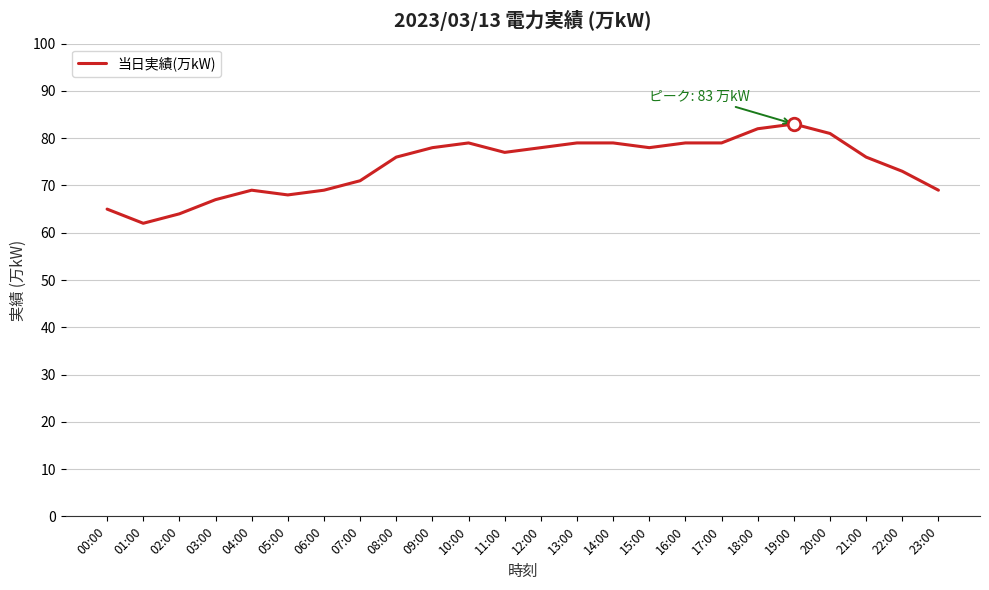

What is the smallest value displayed?

62